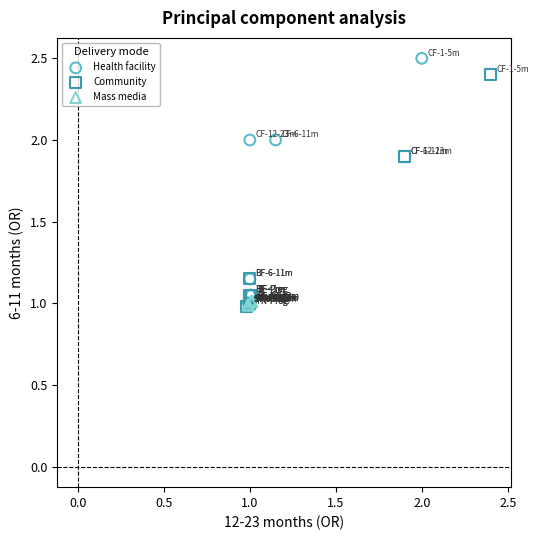

Which series reaches the maximum Y coordinate?

Health facility